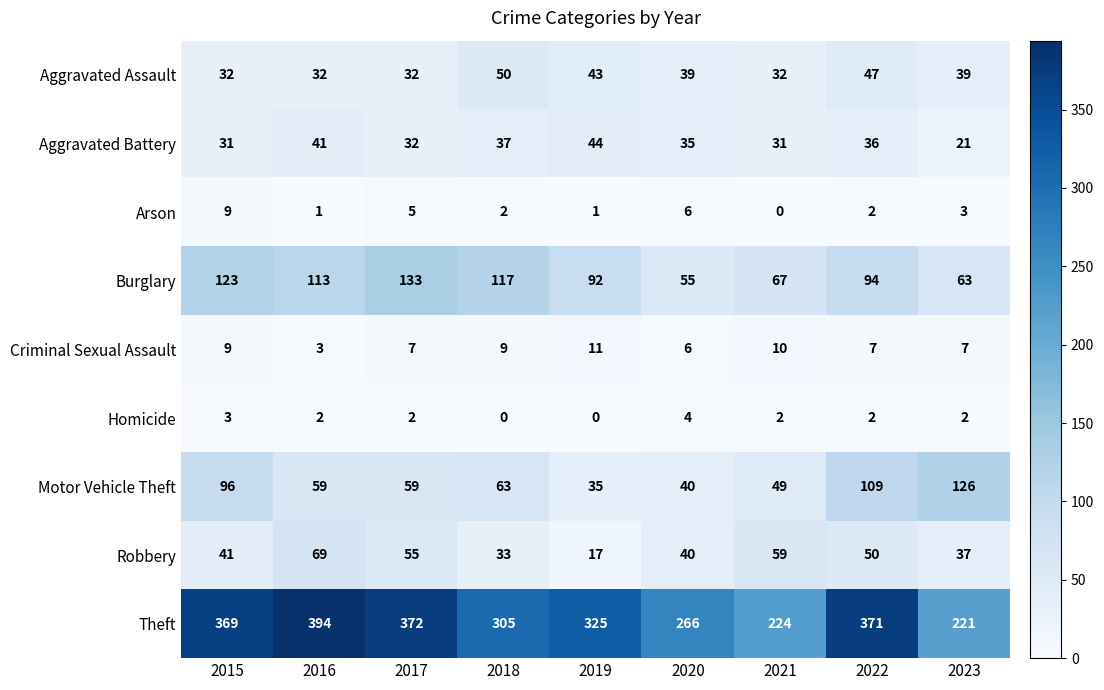

What is the spread (max minus min) of values at 2016?

393